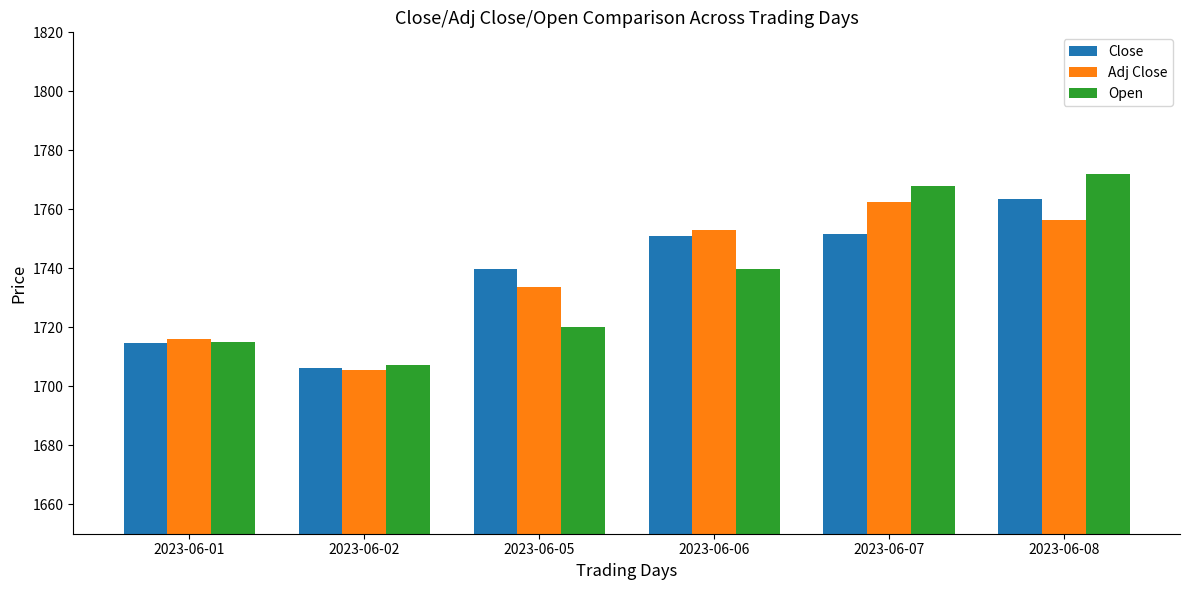

What is the difference between the second highest and second lowest values in the Adj Close series?

40.3